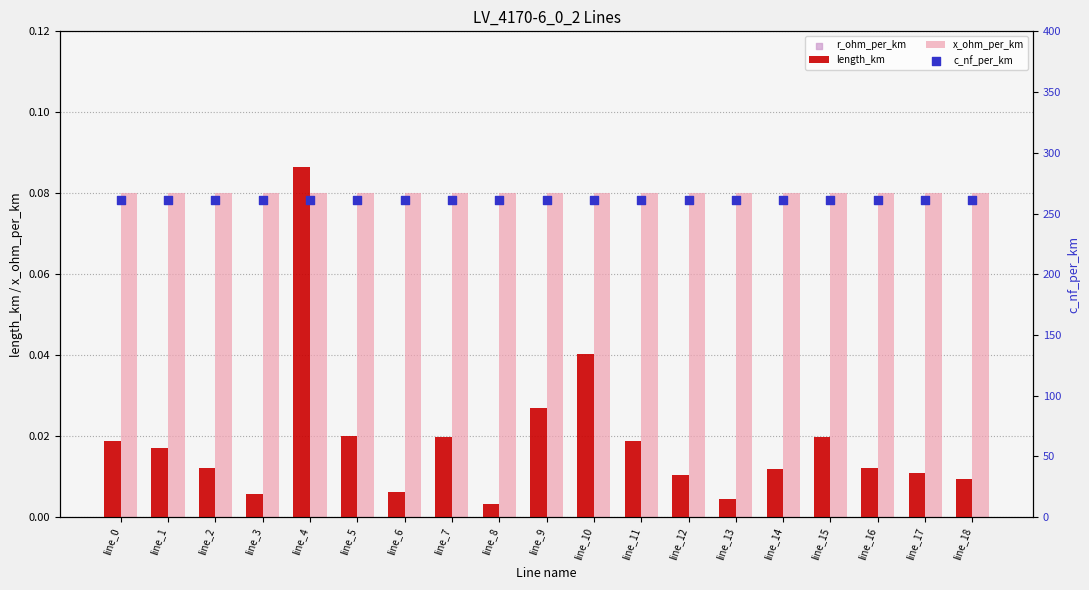

At which category is the sum across all series the highest?

line_4